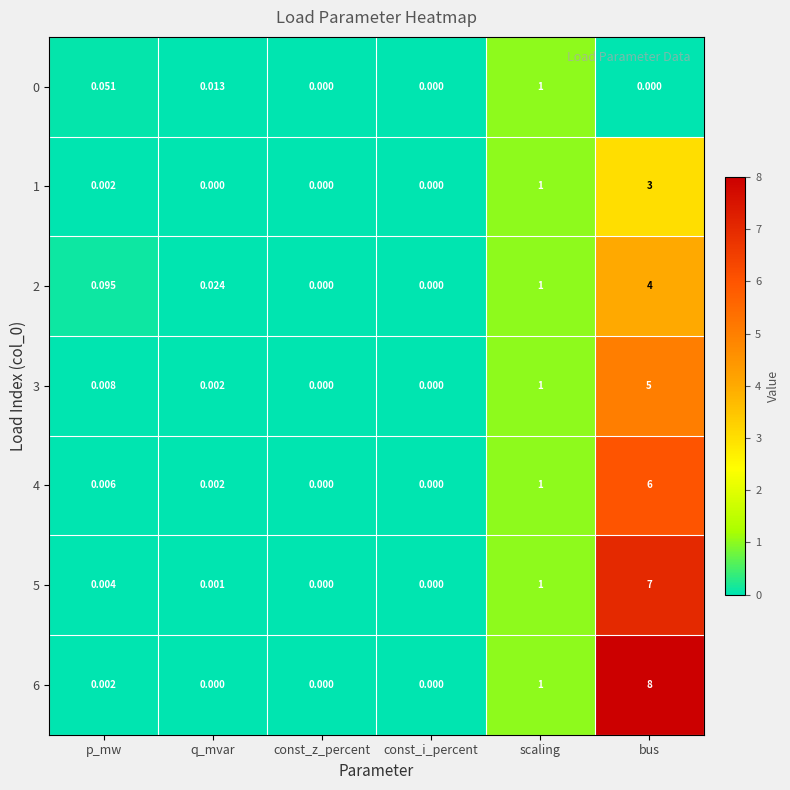

How many categories are shown in the chart?

6